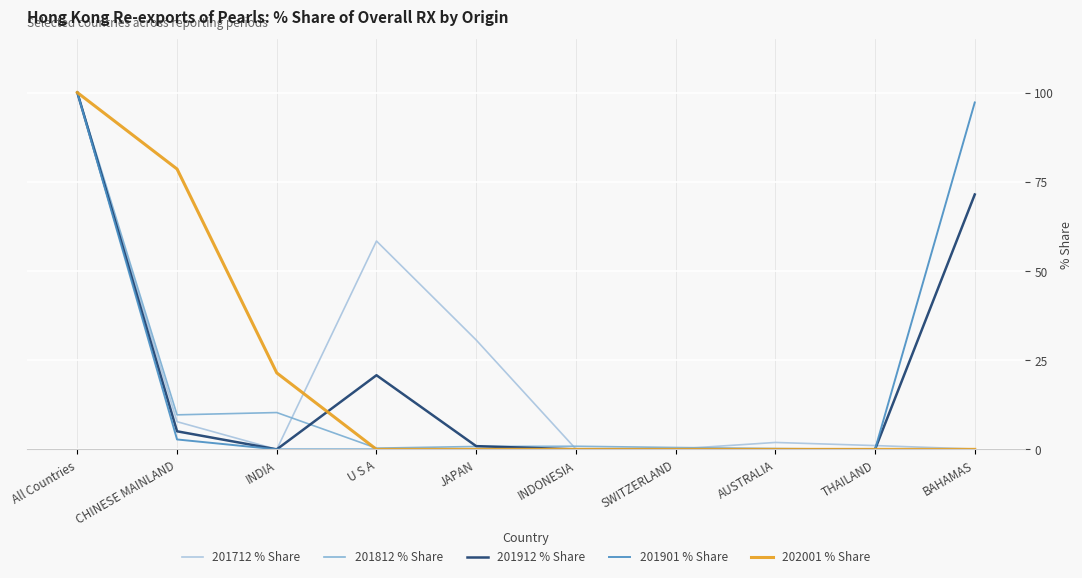

How many distinct data groups are displayed?

5